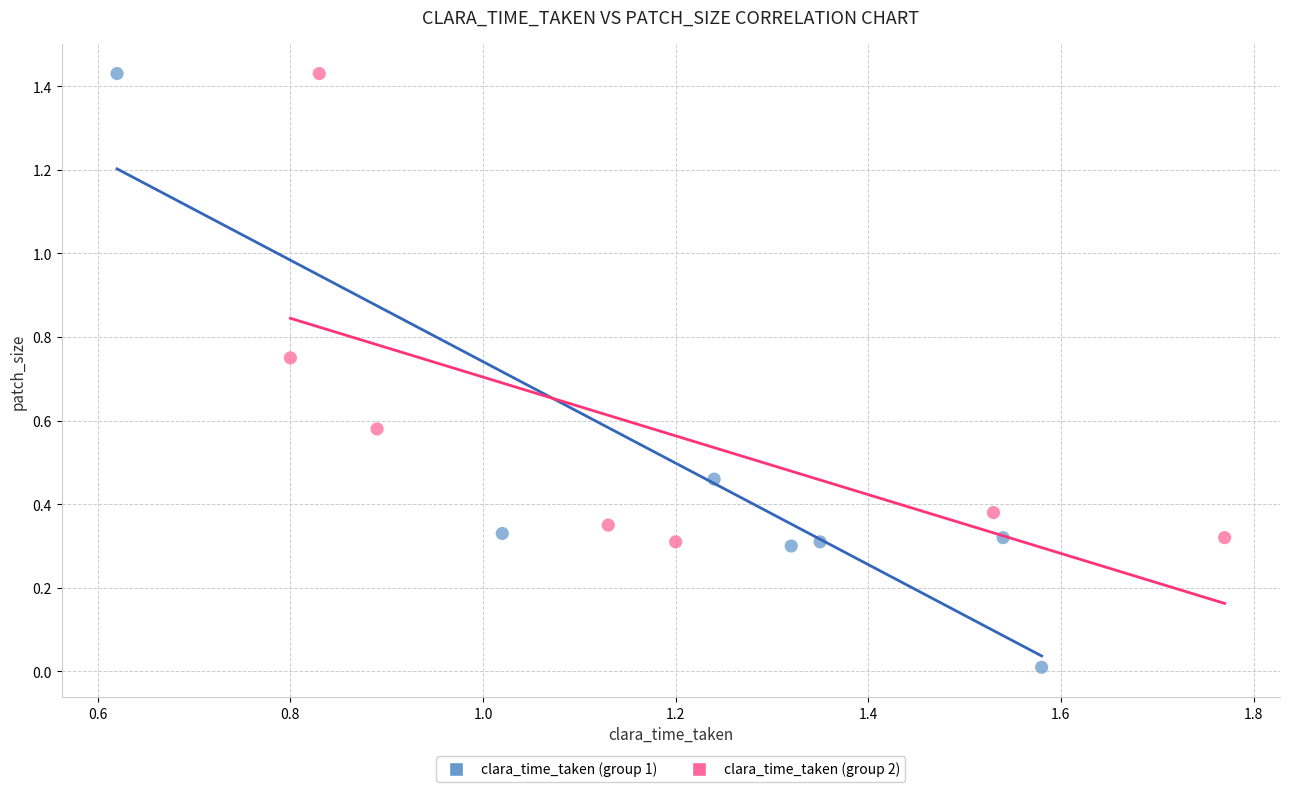

Which series reaches the minimum Y coordinate?

clara_time_taken (group 1)